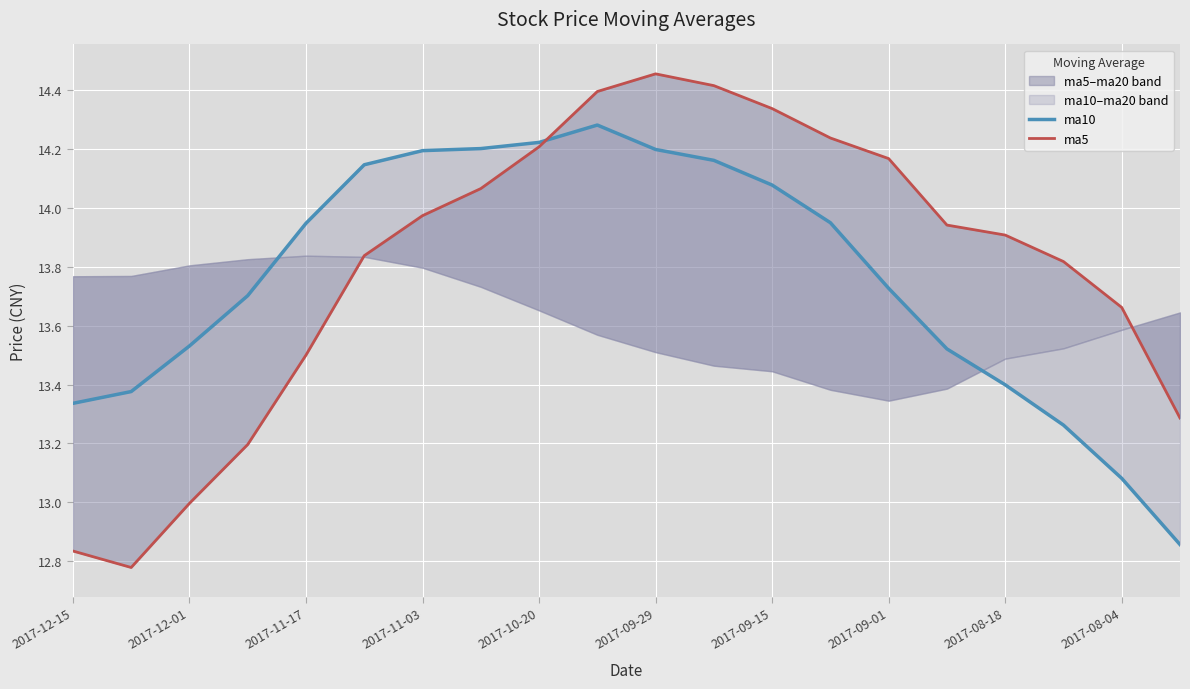

Is the value of ma10 at 2017-11-03 greater than the value of ma5 at 16?

No